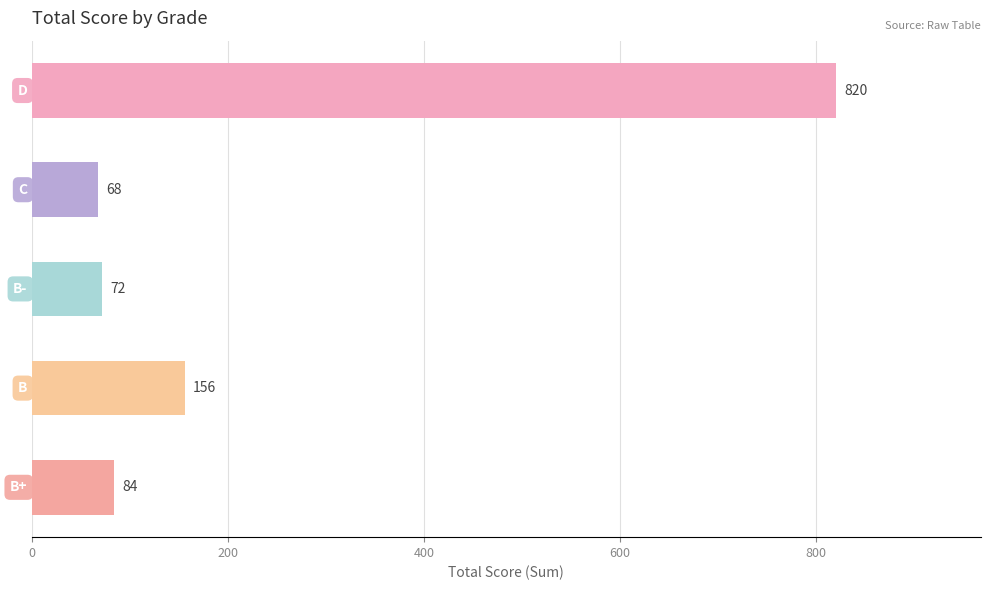

What is the minimum value shown in the chart?

68